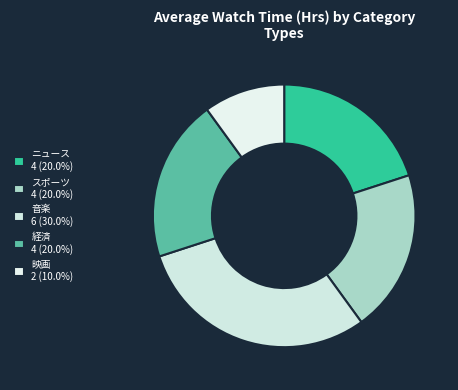

Count the number of slices in the pie.

5